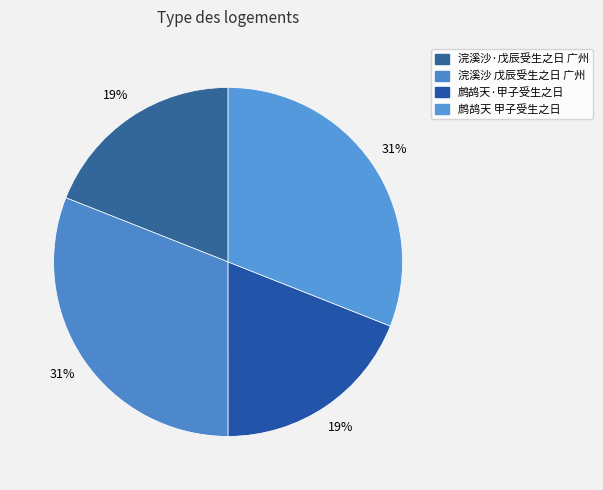

What is the total percentage of 鹧鸪天 甲子受生之日 and 浣溪沙 戊辰受生之日 广州?

62.0%